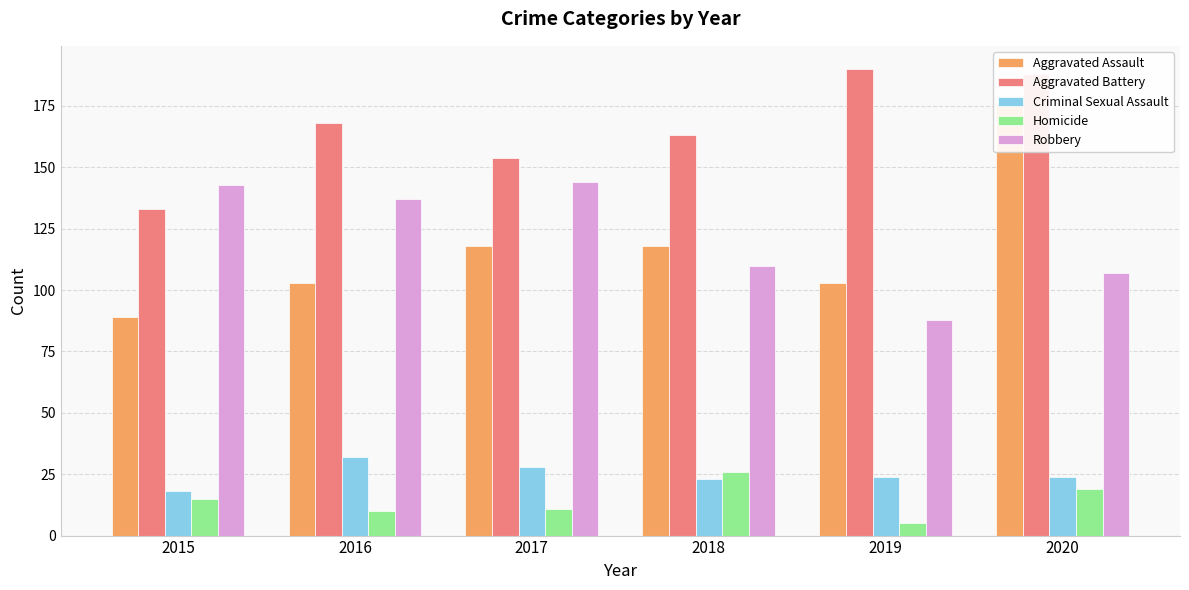

What is the difference between the second highest and second lowest values in the Aggravated Assault series?

15